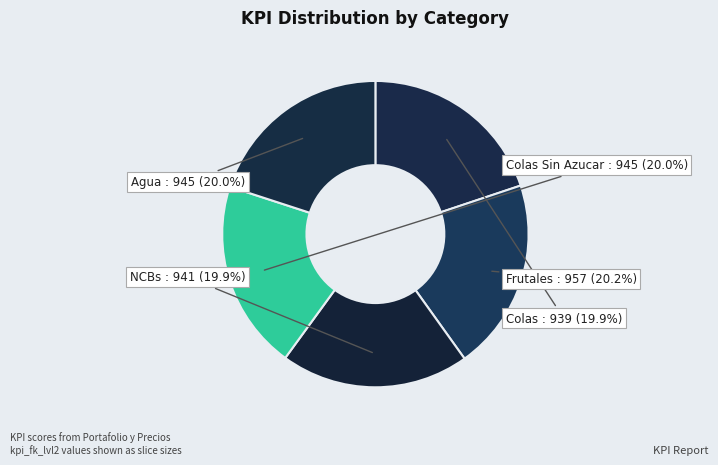

Approximately how many times larger is the value at NCBs compared to Frutales?

1.0